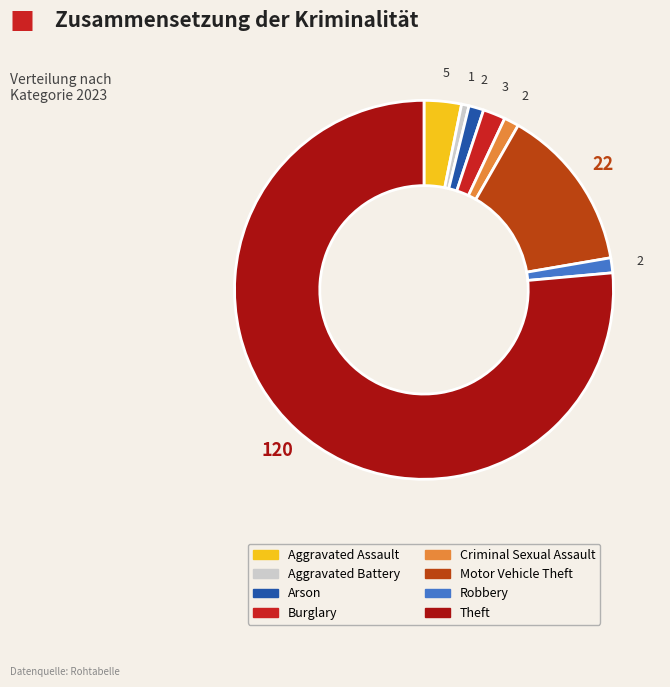

How many slices are in this pie chart?

8